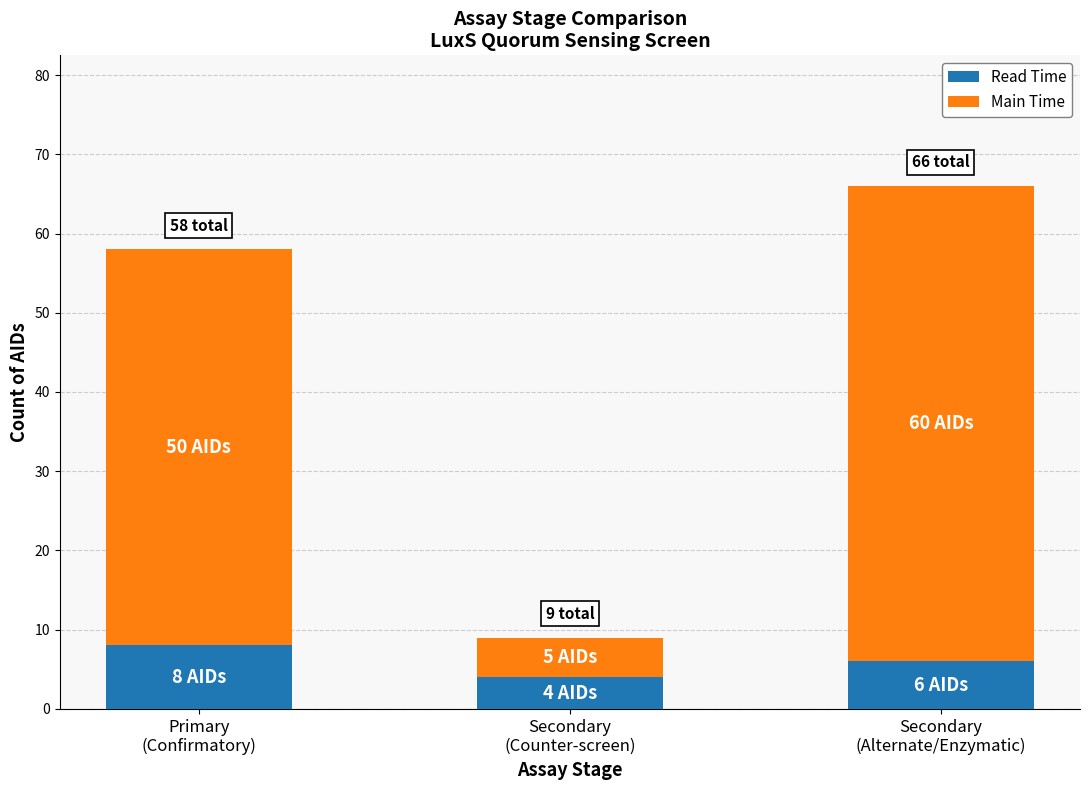

What is the total value across all series at Secondary
(Counter-screen)?

9